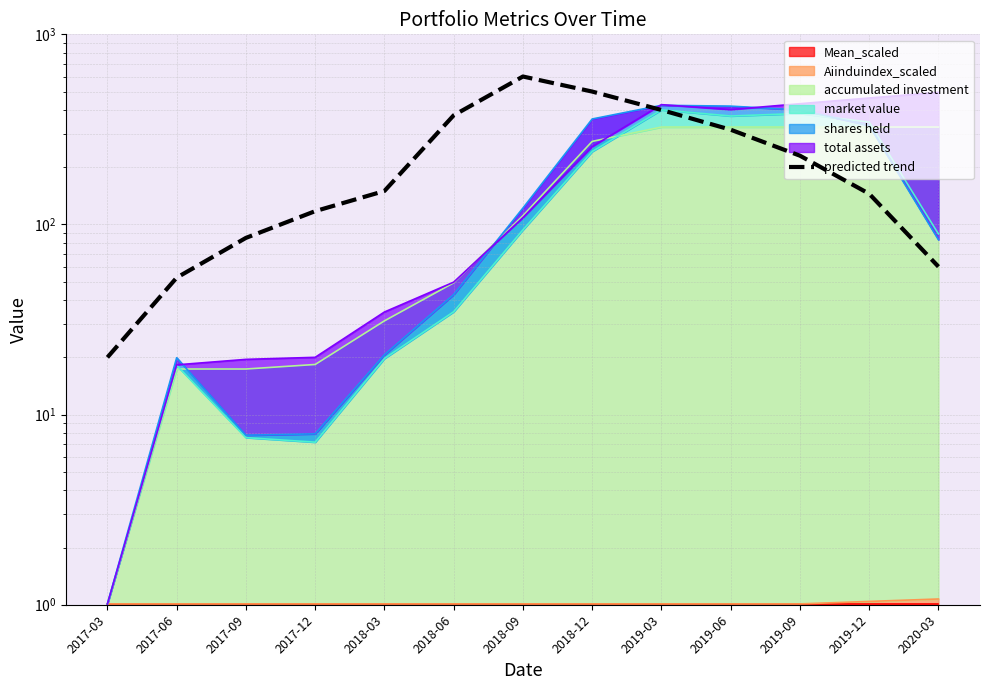

True or false: the data shows 60.0 at 2020-03.

True